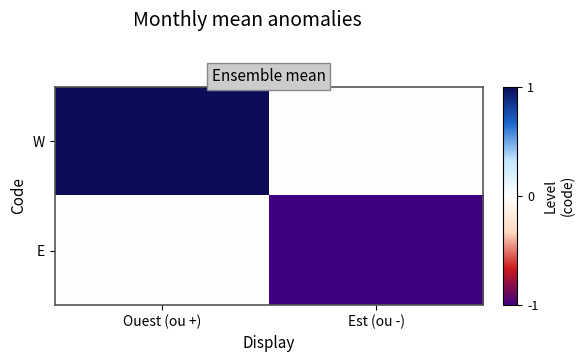

Which series has the largest range (max minus min)?

W